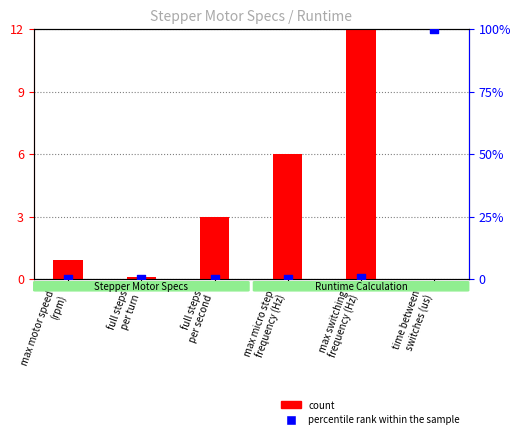

Which series has the widest spread of Y values?

percentile rank within the sample